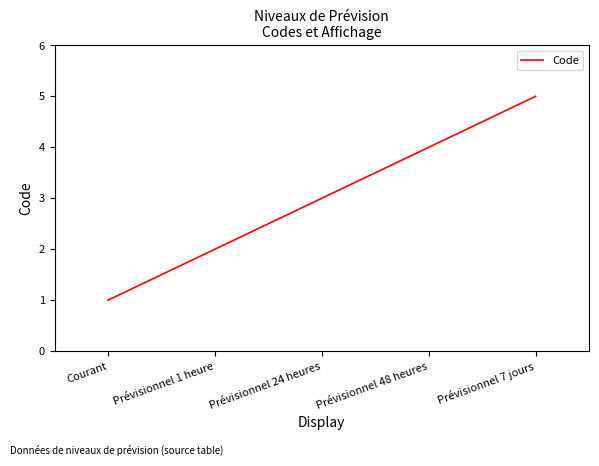

What is the sum of the values at Prévisionnel 7 jours and Prévisionnel 1 heure?

7